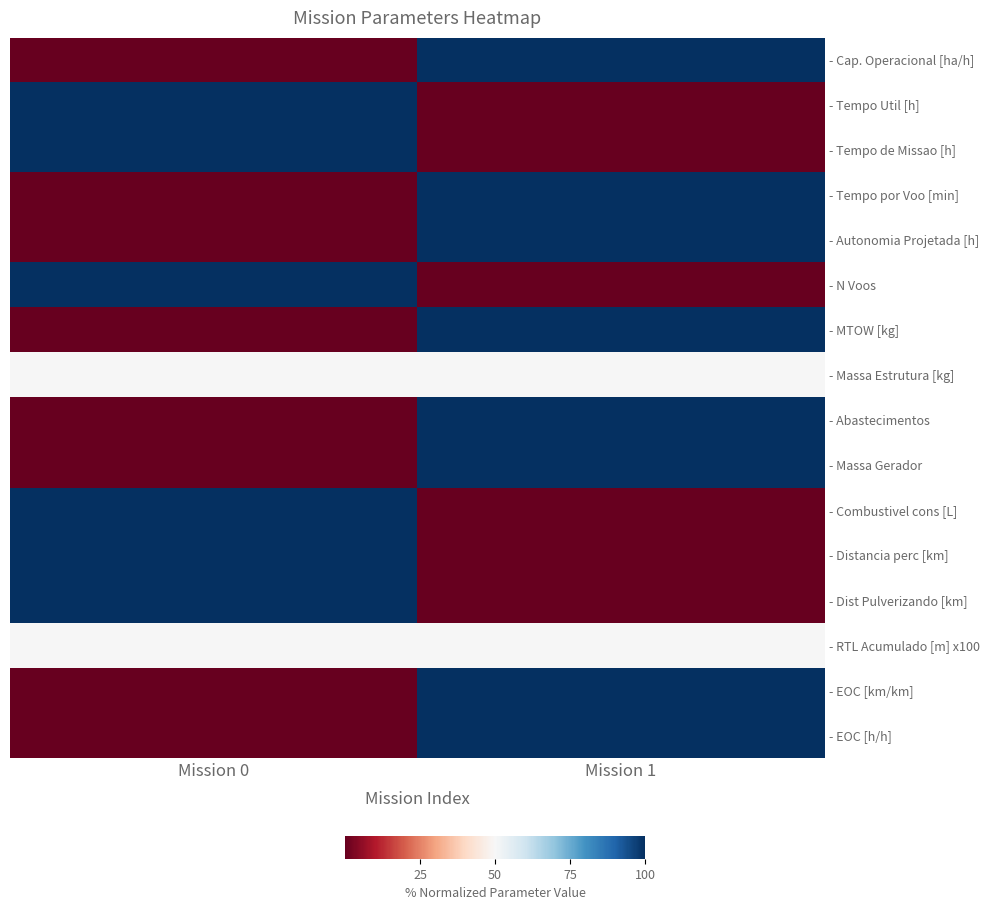

Between Mission 1 and Mission 0, which is larger?

Mission 1